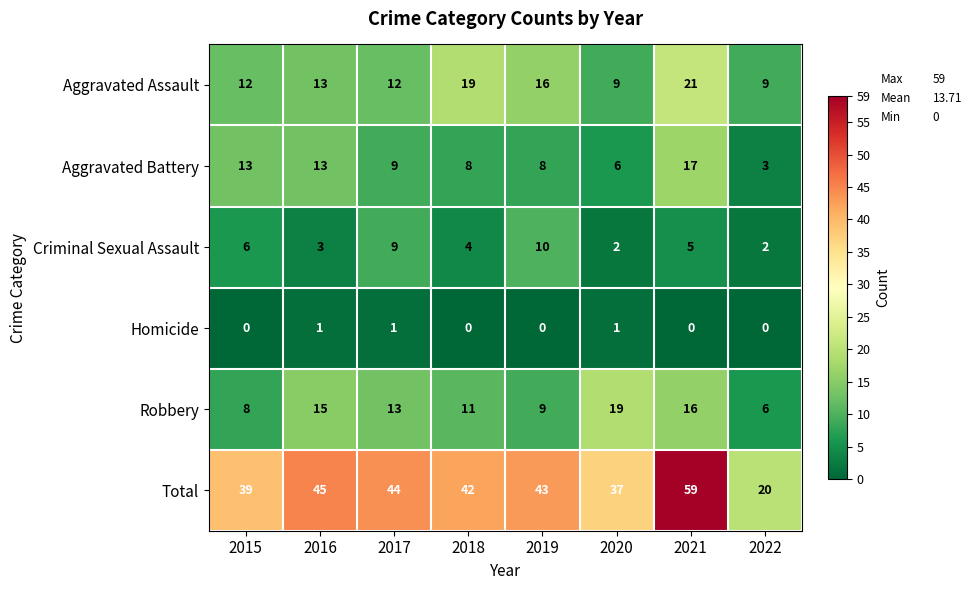

Which series has the largest total across all categories?

Total